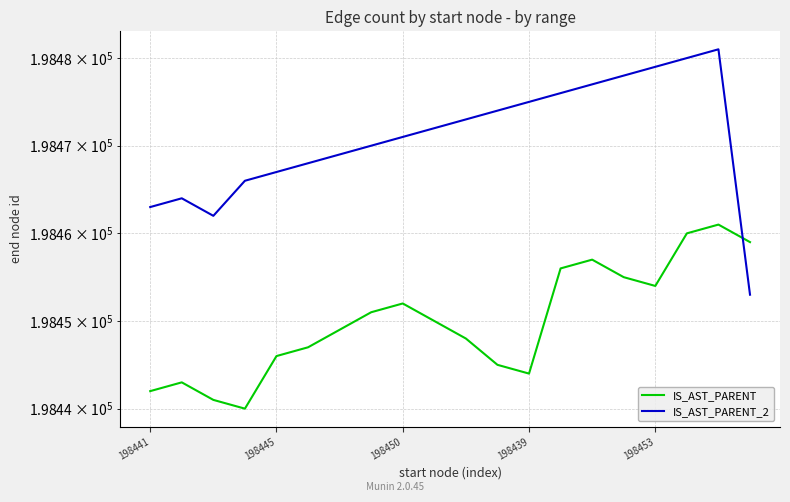

Between which two adjacent categories do IS_AST_PARENT and IS_AST_PARENT_2 first intersect?

18 and 19